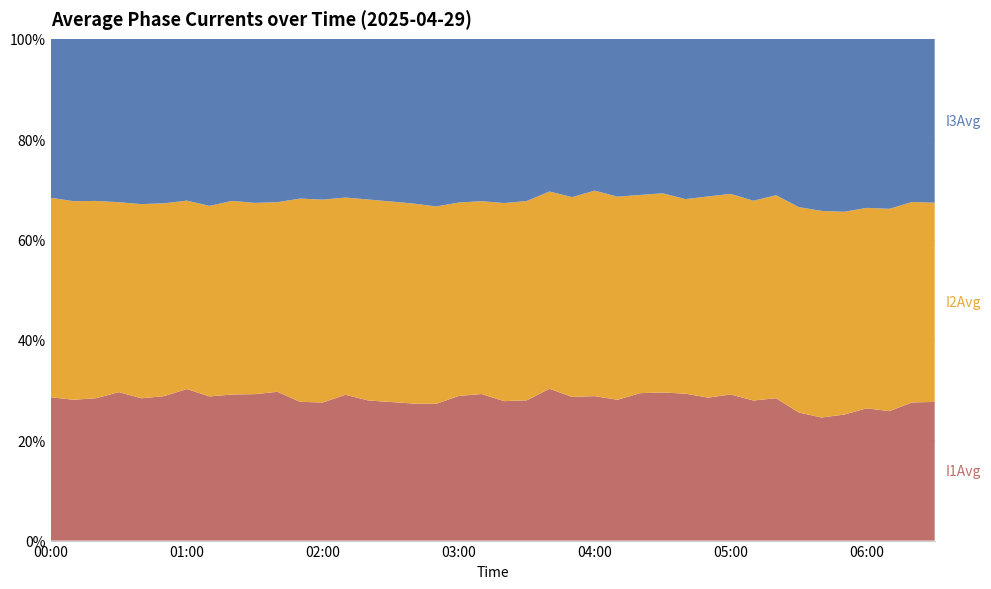

Reading left to right, extract all data points from this chart.

I1Avg: 81.7	75.0	79.3	87.9	86.4	85.3	91.3	85.2	85.5	84.4	81.7	61.5	65.9	67.6	61.5	65.4	64.7	64.7	65.7	67.0	63.7	62.5	63.5	60.7	61.3	59.9	64.9	62.0	61.0	60.5	62.2	60.1	65.3	64.1	63.8	63.2	66.9	63.3	76.0	73.5
I2Avg: 113.8	105.7	109.8	112.4	117.9	113.9	113.6	112.6	113.4	110.3	104.1	90.1	96.8	91.5	88.2	94.6	94.4	93.4	87.8	88.2	90.5	88.8	82.5	84.4	87.1	86.4	87.2	83.4	80.8	85.1	85.4	85.7	93.1	102.7	107.2	101.8	101.4	98.9	110.3	105.6
I3Avg: 90.7	86.4	90.3	96.7	100.4	97.1	97.5	98.7	94.9	94.6	89.6	70.8	76.7	73.6	70.5	76.7	77.8	79.4	74.3	74.2	75.0	72.2	63.8	66.9	64.4	67.1	68.7	64.7	66.5	66.7	66.0	69.4	71.7	84.1	89.2	86.8	85.5	83.1	89.8	86.9